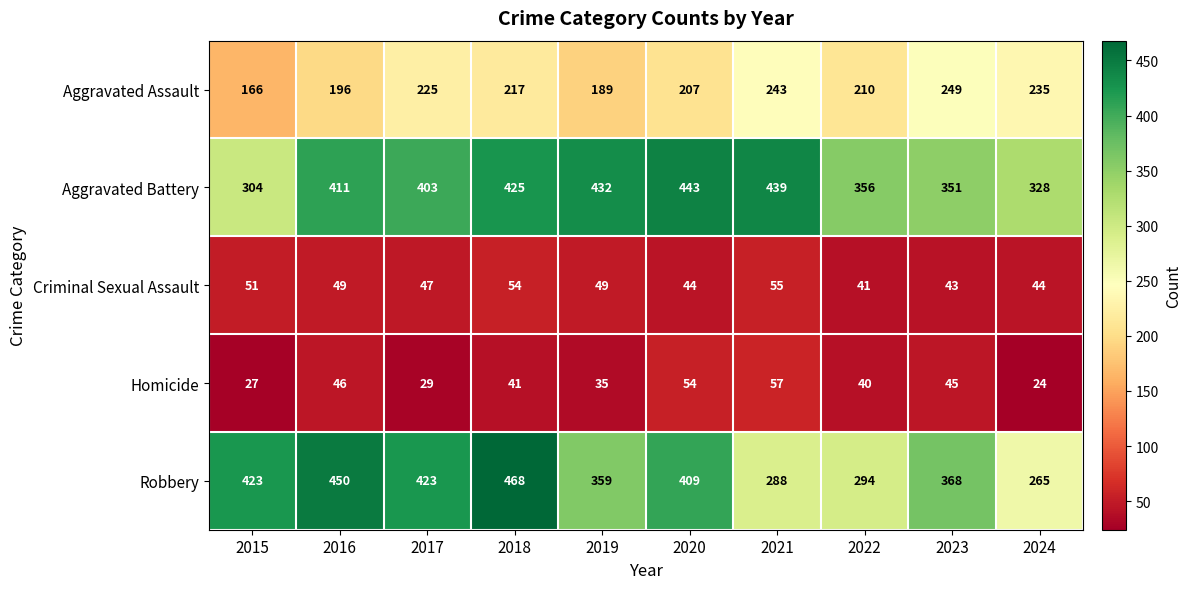

Between 2016 and 2020, which series saw the biggest shift?

Robbery